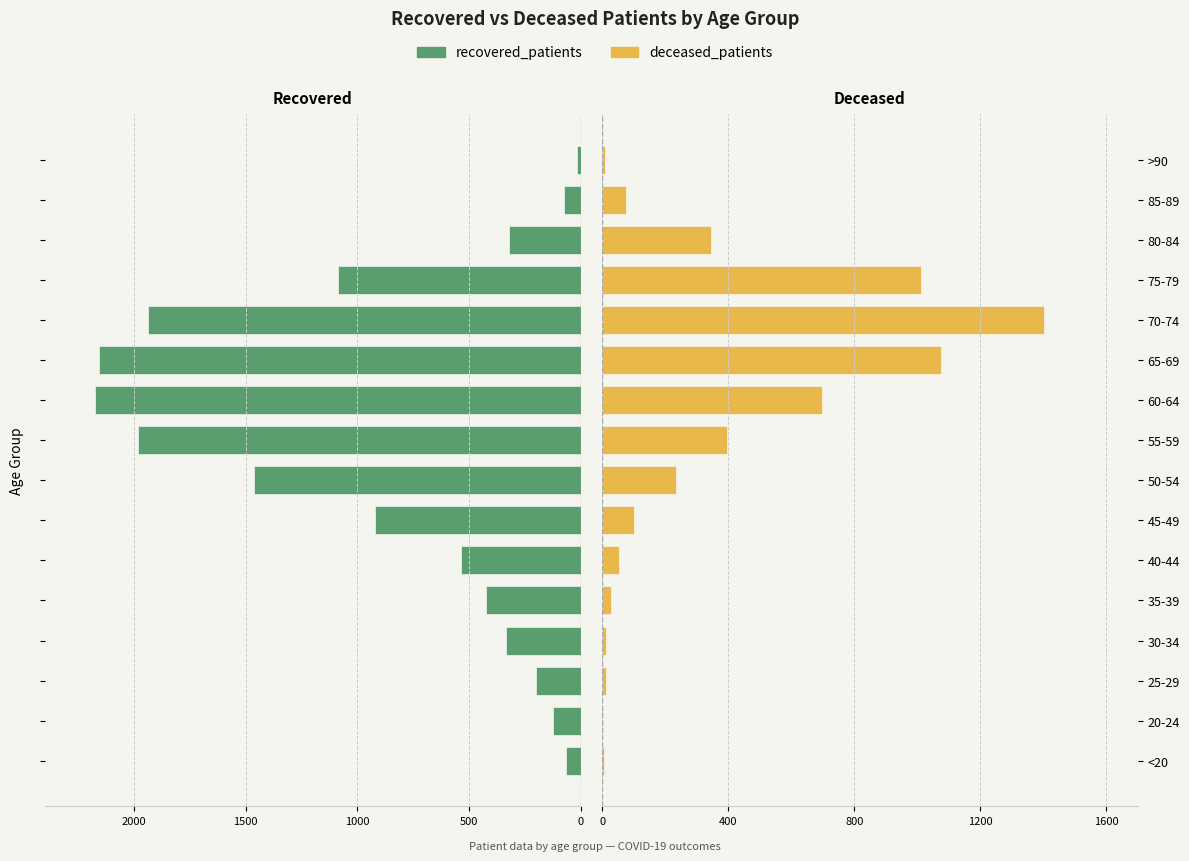

Which series has the largest range (max minus min)?

recovered_patients